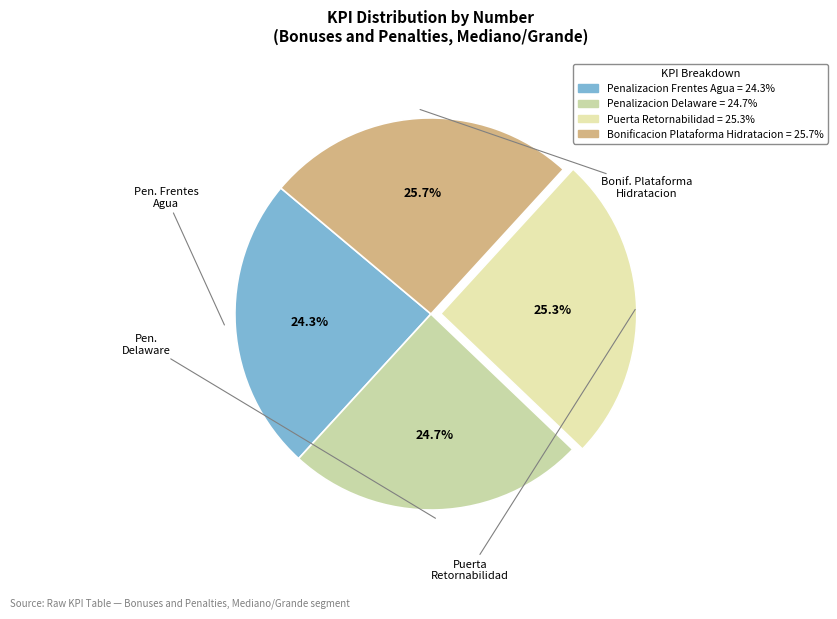

How many slices are in this pie chart?

4